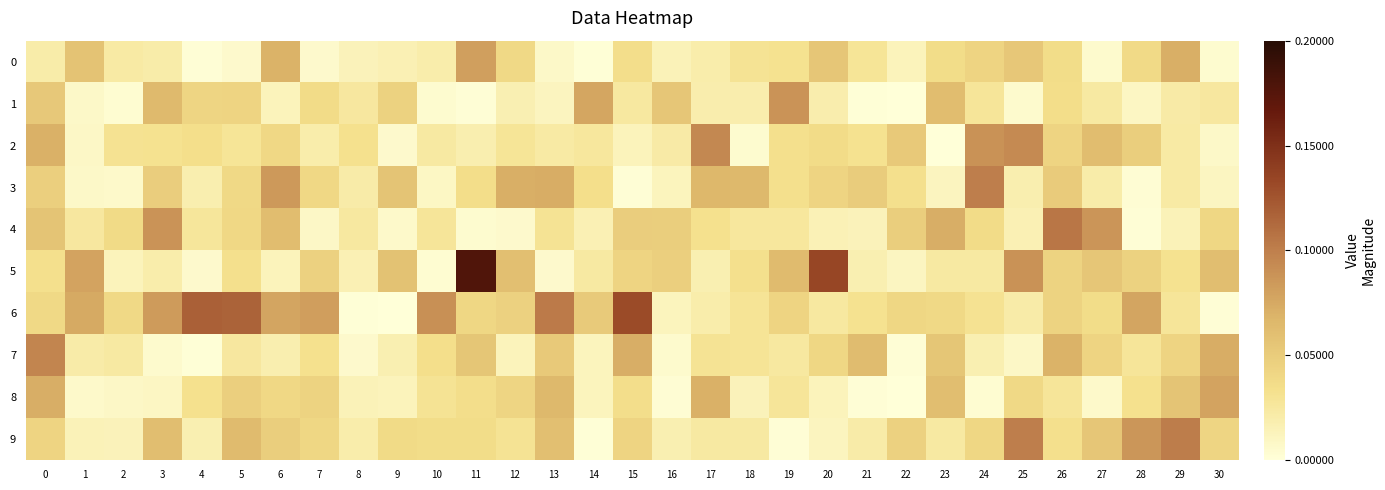

Reading right to left, extract all data points from this chart.

0: 30=0.0	29=0.1	28=0.0	27=0.0	26=0.0	25=0.1	24=0.0	23=0.0	22=0.0	21=0.0	20=0.1	19=0.0	18=0.0	17=0.0	16=0.0	15=0.0	14=0.0	13=0.0	12=0.0	11=0.1	10=0.0	9=0.0	8=0.0	7=0.0	6=0.1	5=0.0	4=0.0	3=0.0	2=0.0	1=0.1	0=0.0
1: 30=0.0	29=0.0	28=0.0	27=0.0	26=0.0	25=0.0	24=0.0	23=0.1	22=0.0	21=0.0	20=0.0	19=0.1	18=0.0	17=0.0	16=0.1	15=0.0	14=0.1	13=0.0	12=0.0	11=0.0	10=0.0	9=0.0	8=0.0	7=0.0	6=0.0	5=0.0	4=0.0	3=0.1	2=0.0	1=0.0	0=0.1
2: 30=0.0	29=0.0	28=0.0	27=0.1	26=0.0	25=0.1	24=0.1	23=0.0	22=0.1	21=0.0	20=0.0	19=0.0	18=0.0	17=0.1	16=0.0	15=0.0	14=0.0	13=0.0	12=0.0	11=0.0	10=0.0	9=0.0	8=0.0	7=0.0	6=0.0	5=0.0	4=0.0	3=0.0	2=0.0	1=0.0	0=0.1
3: 30=0.0	29=0.0	28=0.0	27=0.0	26=0.1	25=0.0	24=0.1	23=0.0	22=0.0	21=0.0	20=0.0	19=0.0	18=0.1	17=0.1	16=0.0	15=0.0	14=0.0	13=0.1	12=0.1	11=0.0	10=0.0	9=0.1	8=0.0	7=0.0	6=0.1	5=0.0	4=0.0	3=0.0	2=0.0	1=0.0	0=0.0
4: 30=0.0	29=0.0	28=0.0	27=0.1	26=0.1	25=0.0	24=0.0	23=0.1	22=0.0	21=0.0	20=0.0	19=0.0	18=0.0	17=0.0	16=0.0	15=0.0	14=0.0	13=0.0	12=0.0	11=0.0	10=0.0	9=0.0	8=0.0	7=0.0	6=0.1	5=0.0	4=0.0	3=0.1	2=0.0	1=0.0	0=0.1
5: 30=0.1	29=0.0	28=0.0	27=0.1	26=0.0	25=0.1	24=0.0	23=0.0	22=0.0	21=0.0	20=0.1	19=0.1	18=0.0	17=0.0	16=0.0	15=0.0	14=0.0	13=0.0	12=0.1	11=0.2	10=0.0	9=0.1	8=0.0	7=0.0	6=0.0	5=0.0	4=0.0	3=0.0	2=0.0	1=0.1	0=0.0
6: 30=0.0	29=0.0	28=0.1	27=0.0	26=0.0	25=0.0	24=0.0	23=0.0	22=0.0	21=0.0	20=0.0	19=0.0	18=0.0	17=0.0	16=0.0	15=0.1	14=0.1	13=0.1	12=0.0	11=0.0	10=0.1	9=0.0	8=0.0	7=0.1	6=0.1	5=0.1	4=0.1	3=0.1	2=0.0	1=0.1	0=0.0
7: 30=0.1	29=0.0	28=0.0	27=0.0	26=0.1	25=0.0	24=0.0	23=0.1	22=0.0	21=0.1	20=0.0	19=0.0	18=0.0	17=0.0	16=0.0	15=0.1	14=0.0	13=0.1	12=0.0	11=0.1	10=0.0	9=0.0	8=0.0	7=0.0	6=0.0	5=0.0	4=0.0	3=0.0	2=0.0	1=0.0	0=0.1
8: 30=0.1	29=0.1	28=0.0	27=0.0	26=0.0	25=0.0	24=0.0	23=0.1	22=0.0	21=0.0	20=0.0	19=0.0	18=0.0	17=0.1	16=0.0	15=0.0	14=0.0	13=0.1	12=0.0	11=0.0	10=0.0	9=0.0	8=0.0	7=0.0	6=0.0	5=0.0	4=0.0	3=0.0	2=0.0	1=0.0	0=0.1
9: 30=0.0	29=0.1	28=0.1	27=0.1	26=0.0	25=0.1	24=0.0	23=0.0	22=0.0	21=0.0	20=0.0	19=0.0	18=0.0	17=0.0	16=0.0	15=0.0	14=0.0	13=0.1	12=0.0	11=0.0	10=0.0	9=0.0	8=0.0	7=0.0	6=0.0	5=0.1	4=0.0	3=0.1	2=0.0	1=0.0	0=0.0